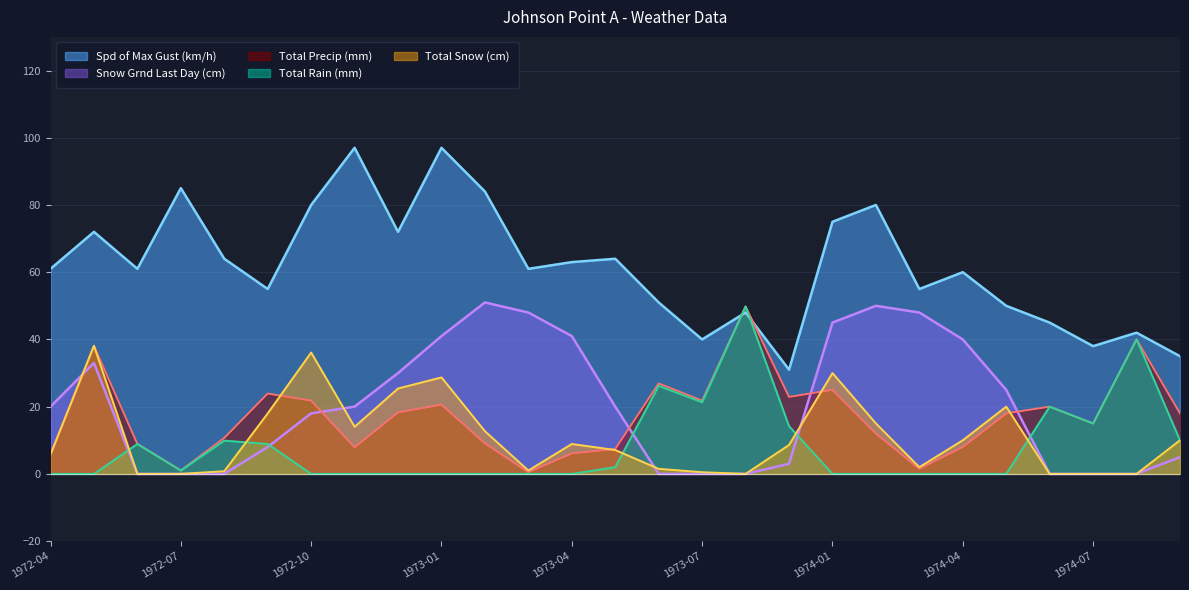

What position from the left is 1972-05?

2